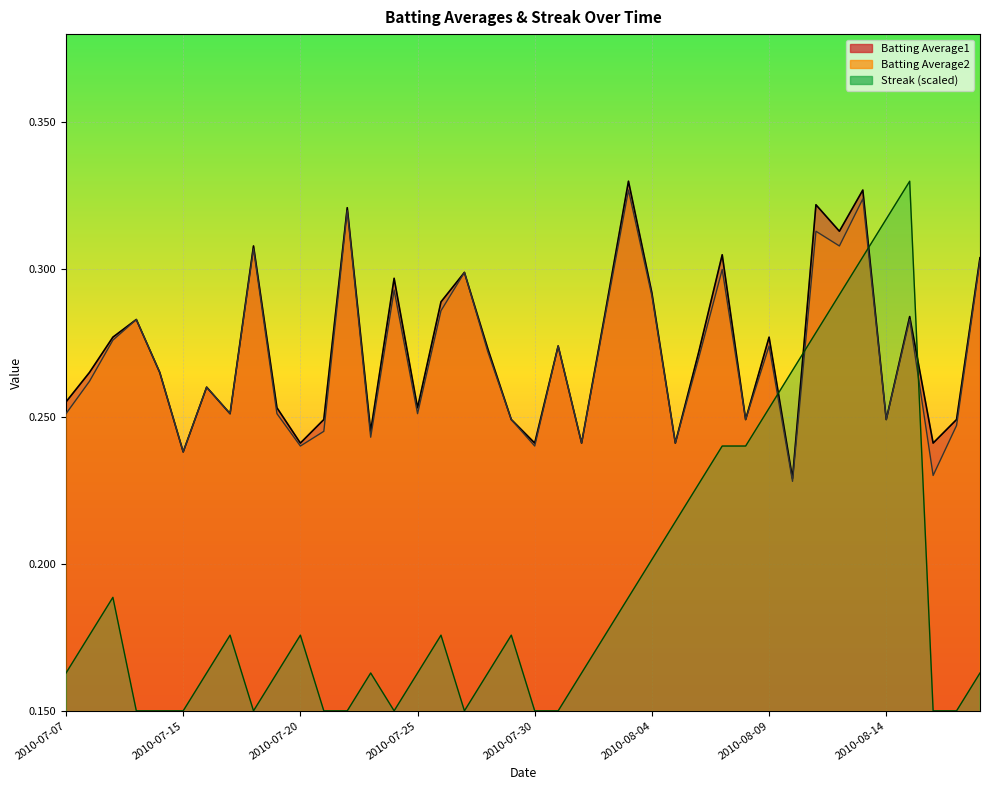

Between 2010-08-05 and 2010-08-08, which series saw the biggest shift?

Streak